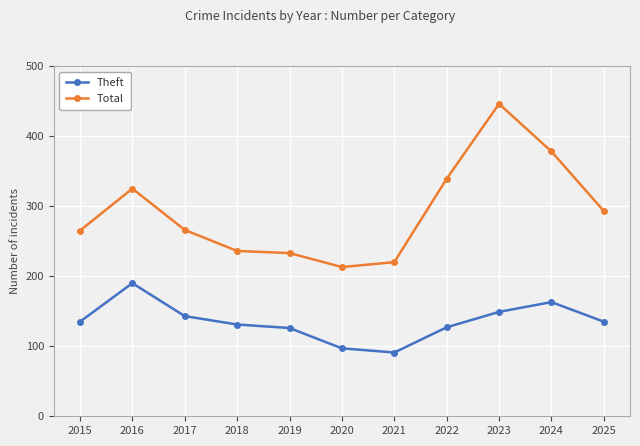

What is the value of the Total point at the 11th from the left?

293